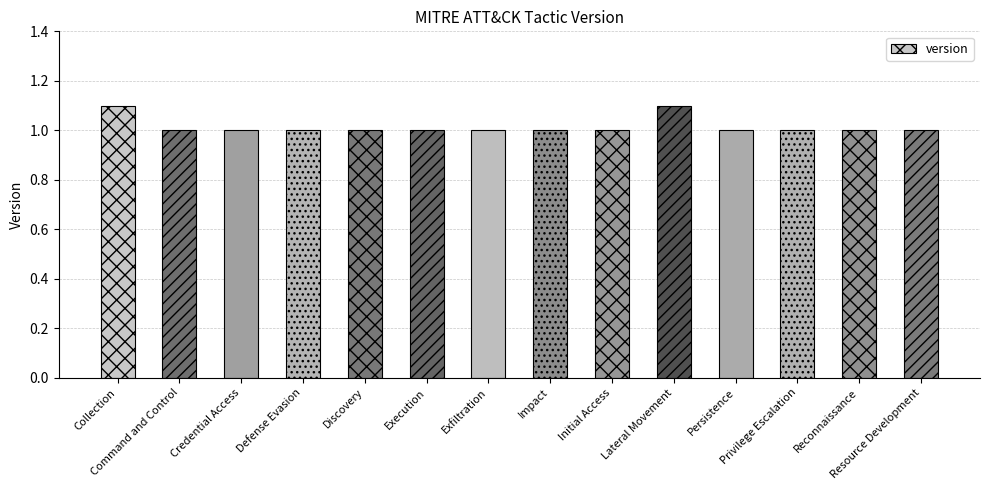

What is the label of the 8th bar from the left?

Impact